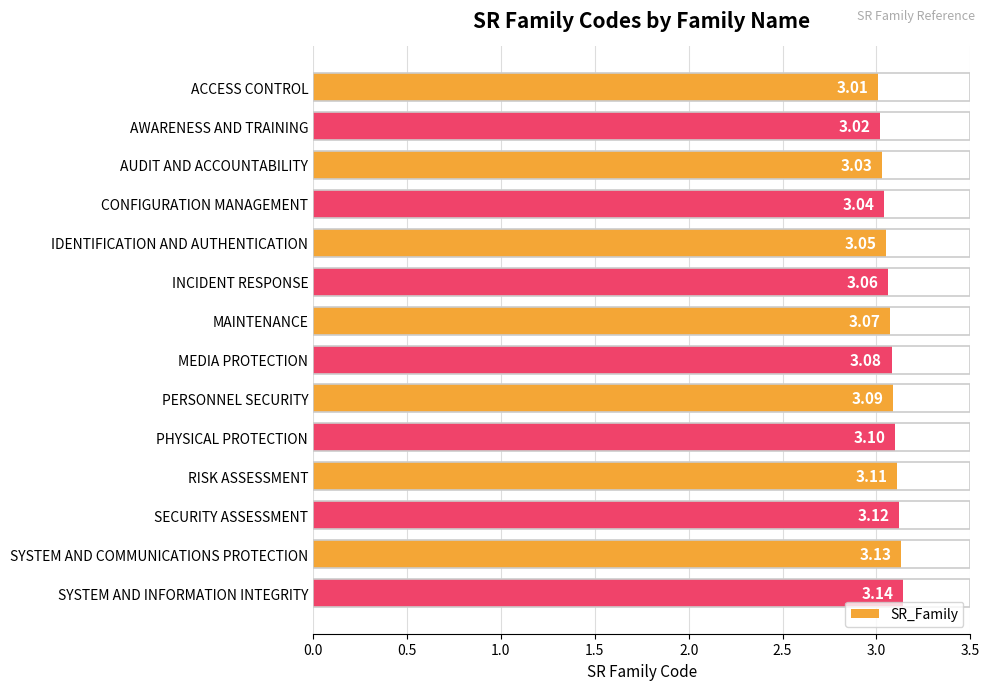

What is the difference between the maximum and minimum values?

0.1